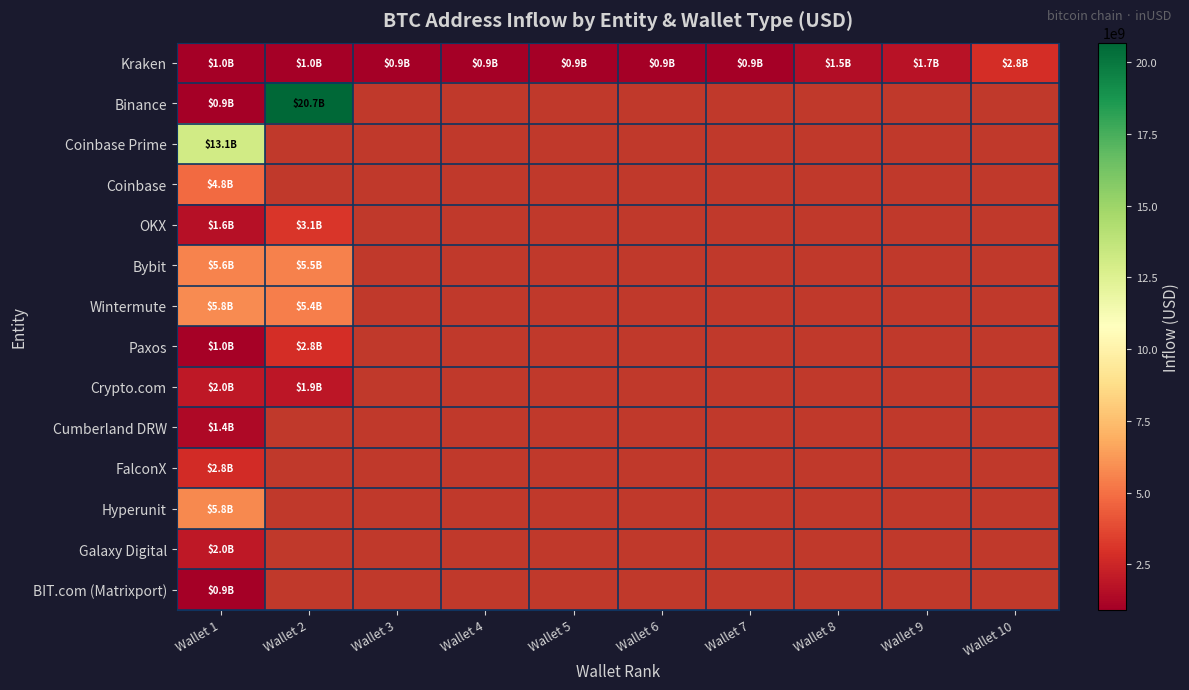

Is the value of OKX at Wallet 10 greater than the value of Binance at Wallet 3?

No